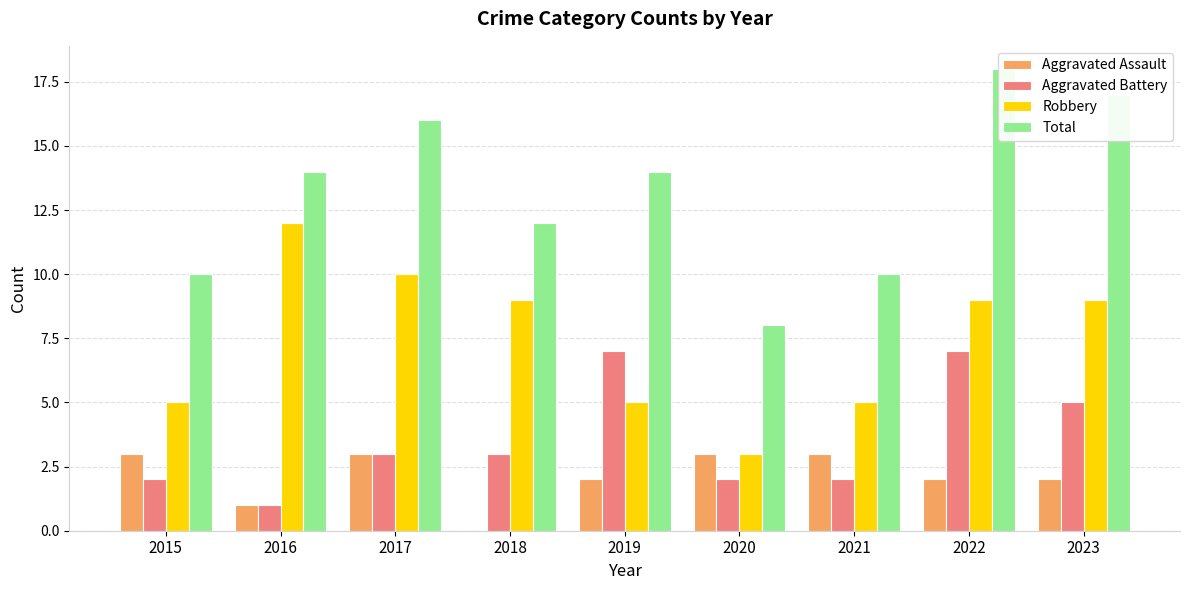

What is the total value across all series at 2016?

28